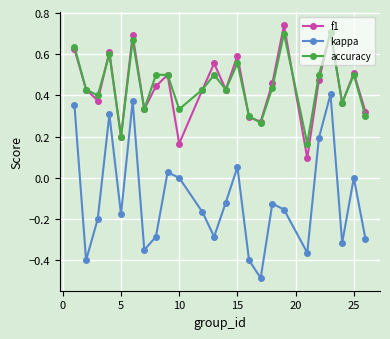

True or false: f1 has more than 0 interior local peaks.

True